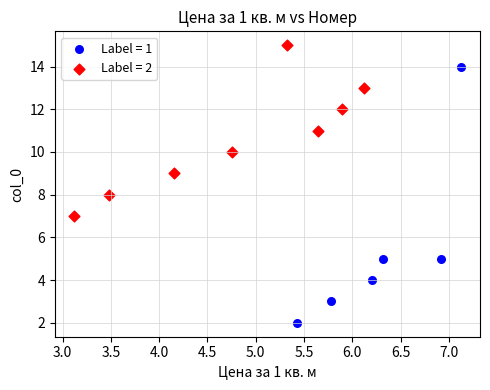

Which series has the largest Y range (max minus min)?

Label = 1